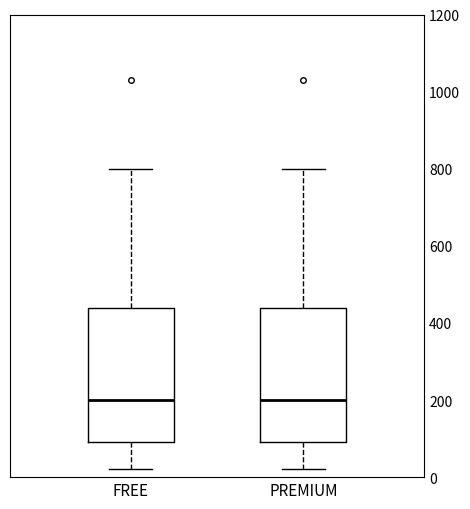

Reading left to right, read every box against the y-axis: the position of its median line, the range the box covers, and the ends of its whiskers. The values are not printed on the chart, so give them approximately, as read against the axis.

FREE: median 200, box 100 to 440, whiskers 20 to 800
PREMIUM: median 200, box 100 to 440, whiskers 20 to 800